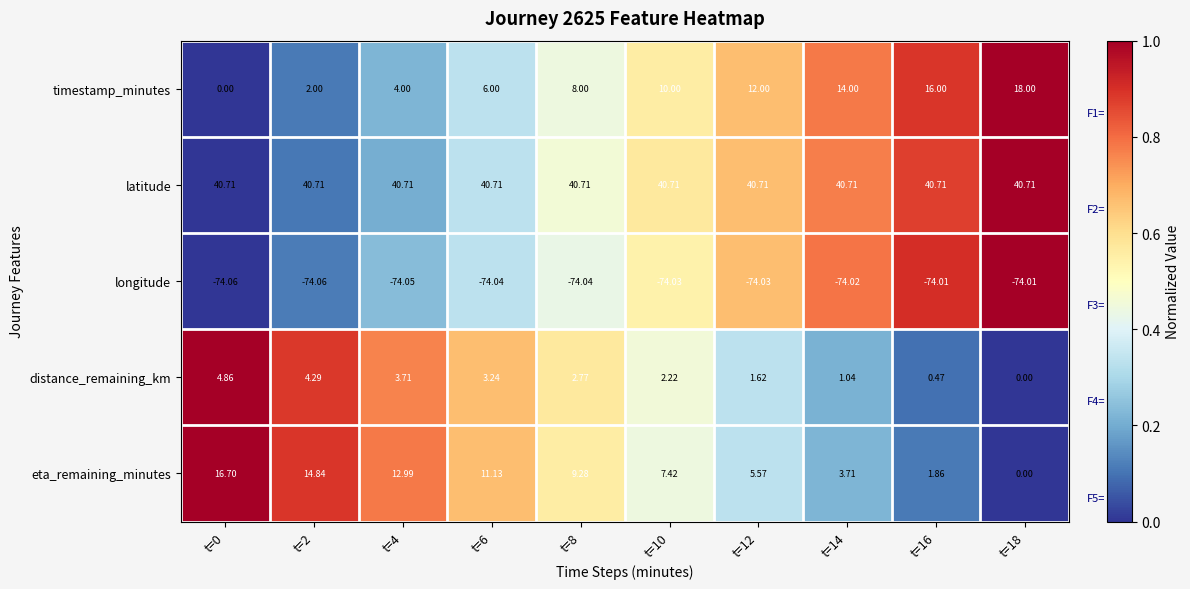

Which series has the widest spread of values?

timestamp_minutes